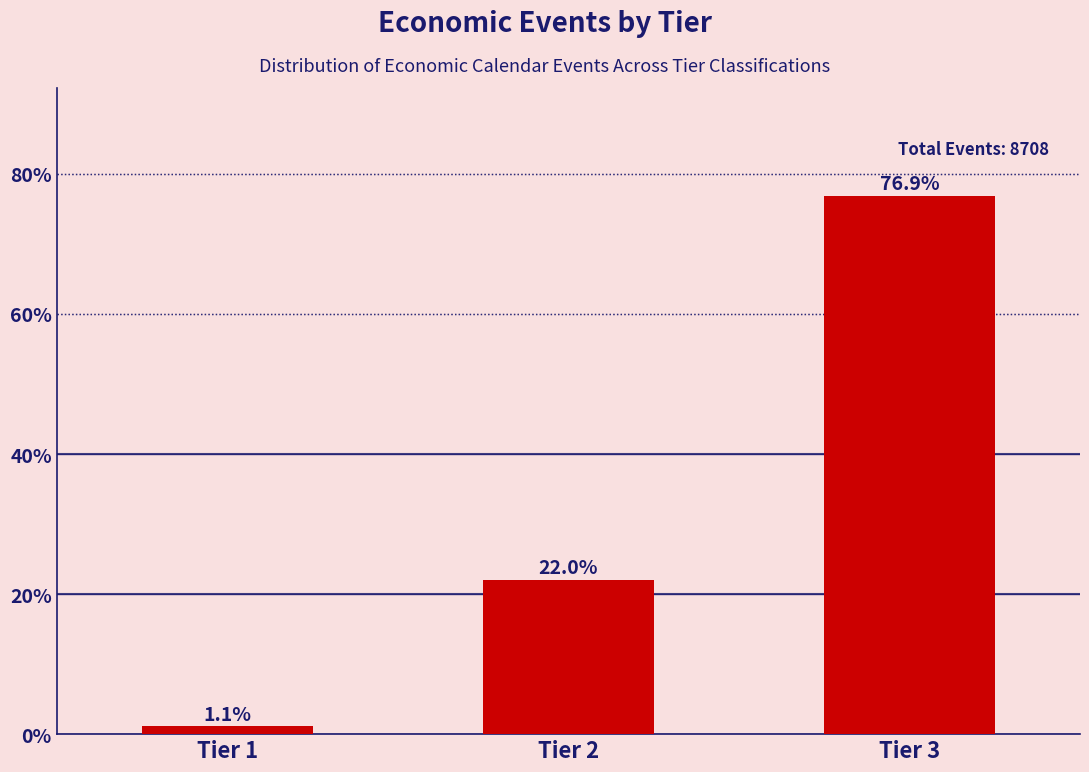

Reading left to right, what are all the values shown in this chart?

Tier 1=1.1	Tier 2=22.0	Tier 3=76.9